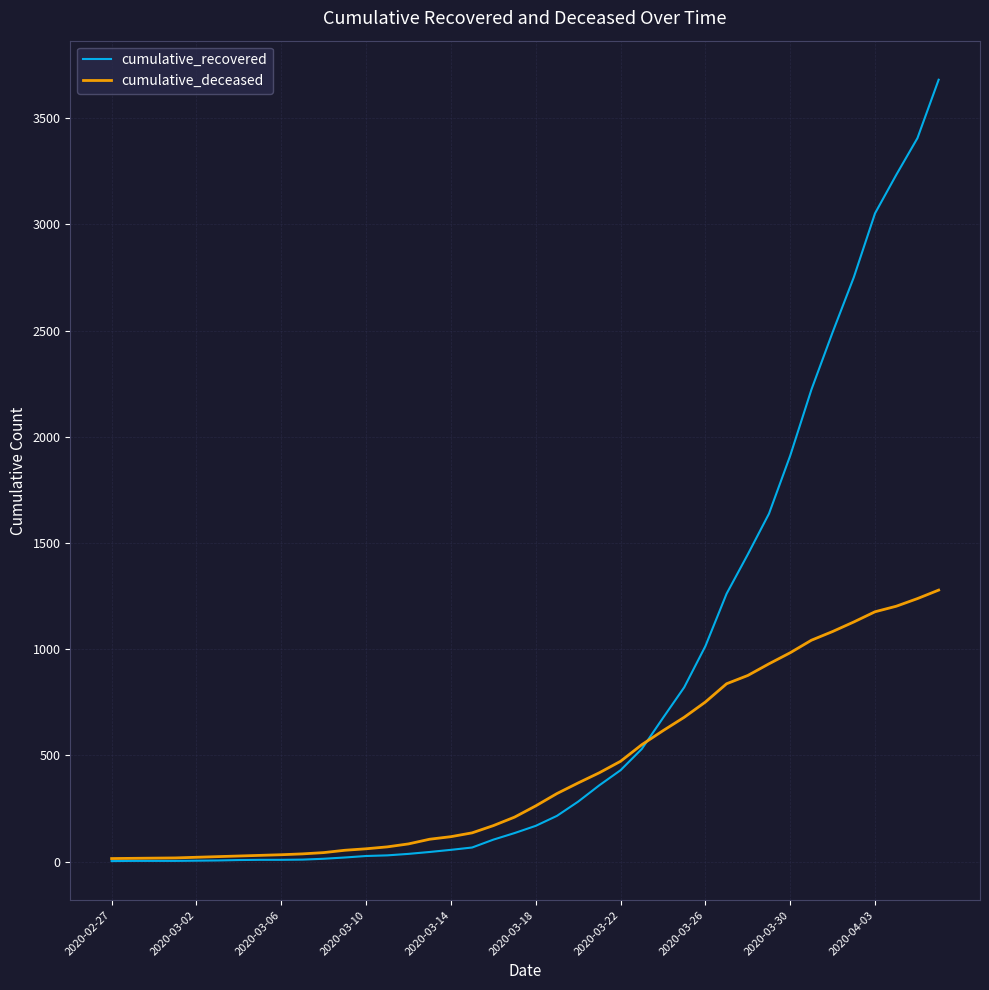

Which series has the largest range (max minus min)?

cumulative_recovered